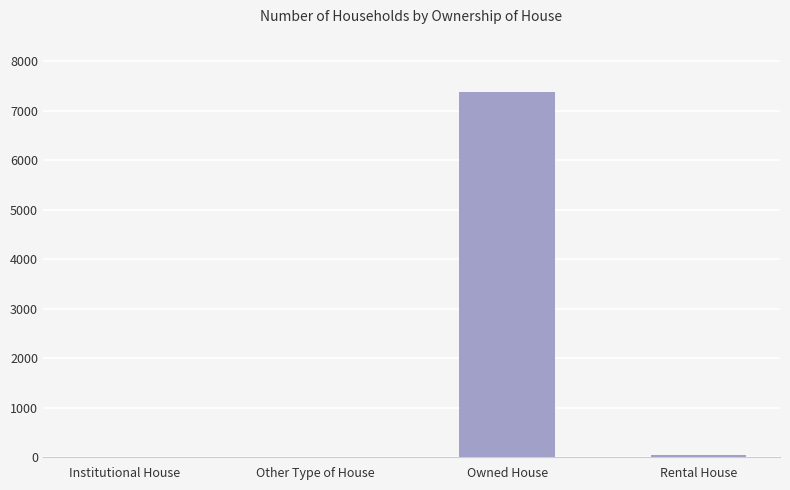

Which has a higher value, Other Type of House or Owned House?

Owned House